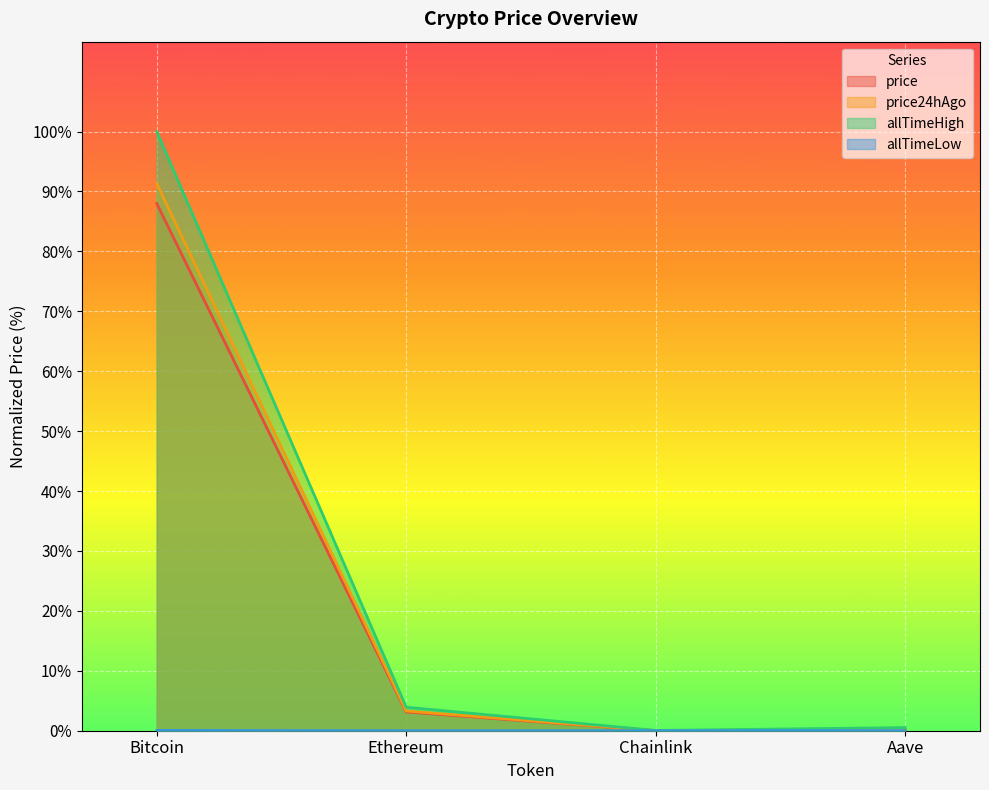

What position from the left is Bitcoin?

1